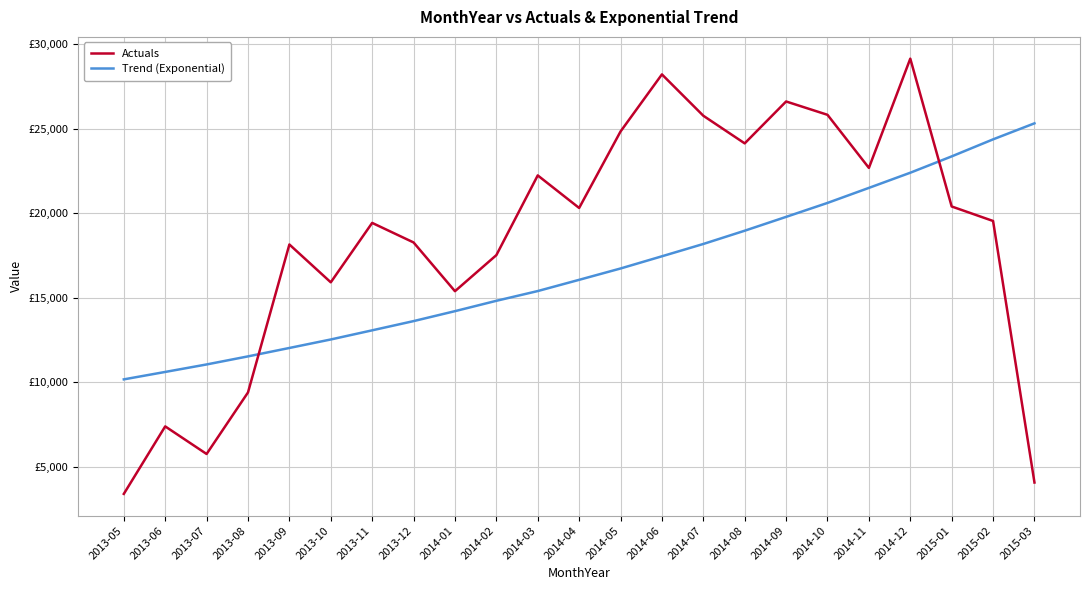

What is the difference between the maximum and second lowest values in the Actuals series?

25050.8